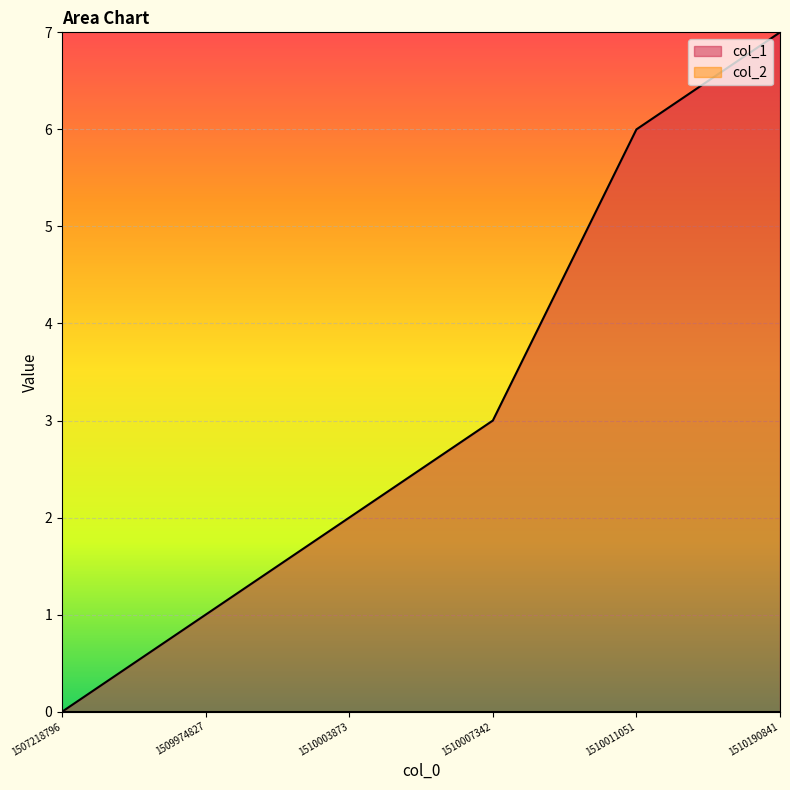

True or false: there are more than 0 points higher than both neighbors.

False